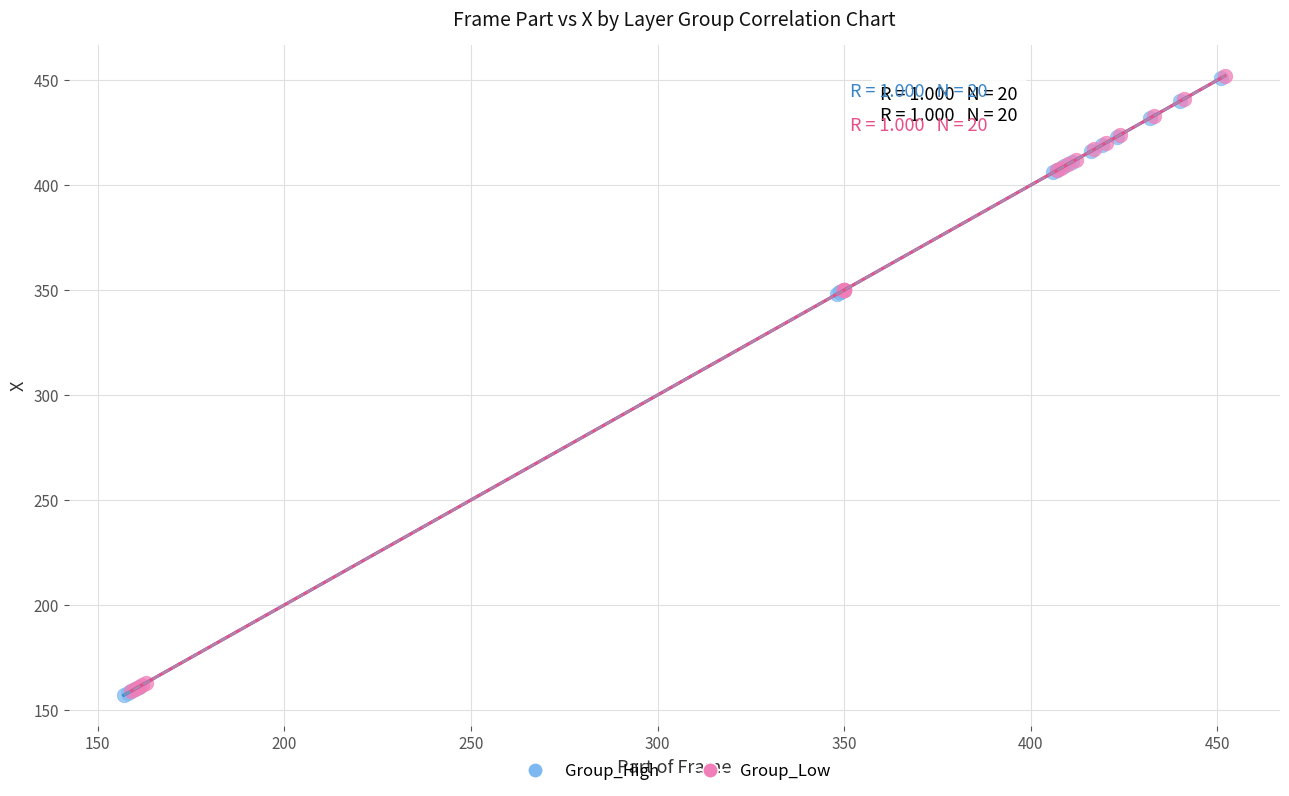

What are all the series names shown in the legend?

Group_High, Group_Low